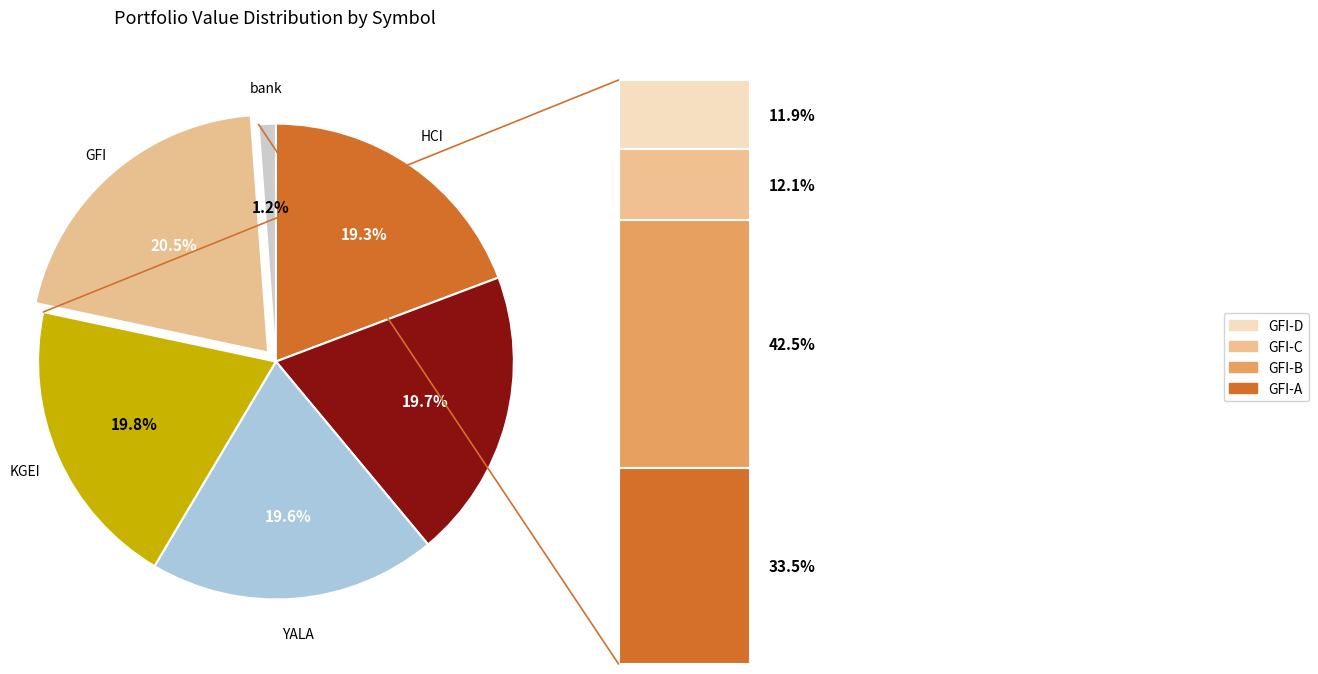

What is the smallest slice in the pie chart?

bank